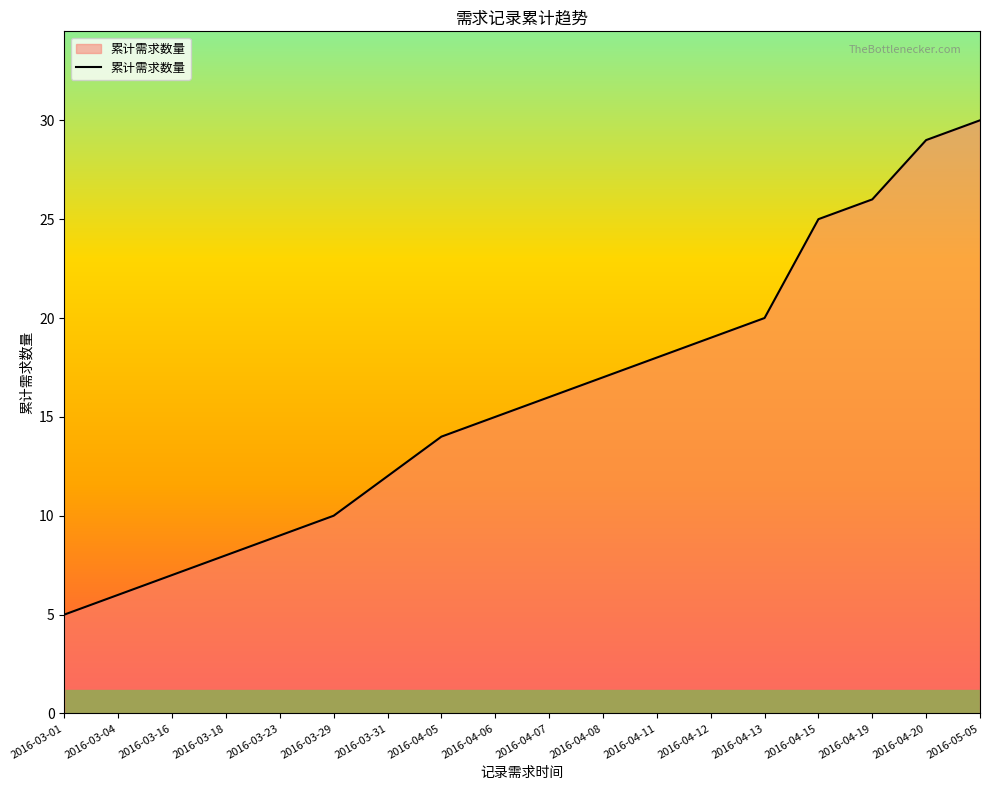

Reading right to left, extract all data points from this chart.

2016-05-05=30	2016-04-20=29	2016-04-19=26	2016-04-15=25	2016-04-13=20	2016-04-12=19	2016-04-11=18	2016-04-08=17	2016-04-07=16	2016-04-06=15	2016-04-05=14	2016-03-31=12	2016-03-29=10	2016-03-23=9	2016-03-18=8	2016-03-16=7	2016-03-04=6	2016-03-01=5